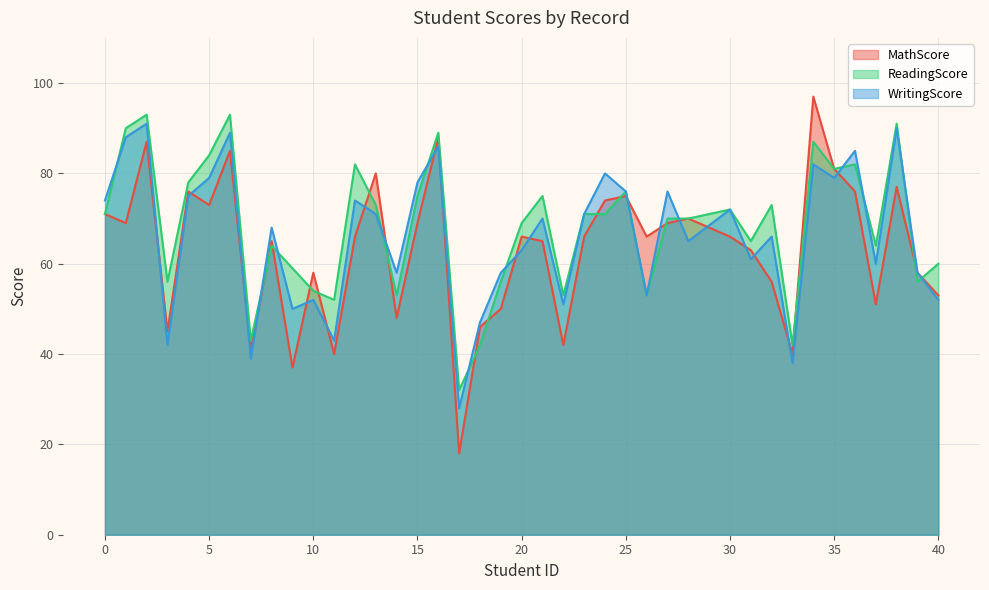

Is it true that WritingScore equals 76 at 25?

True